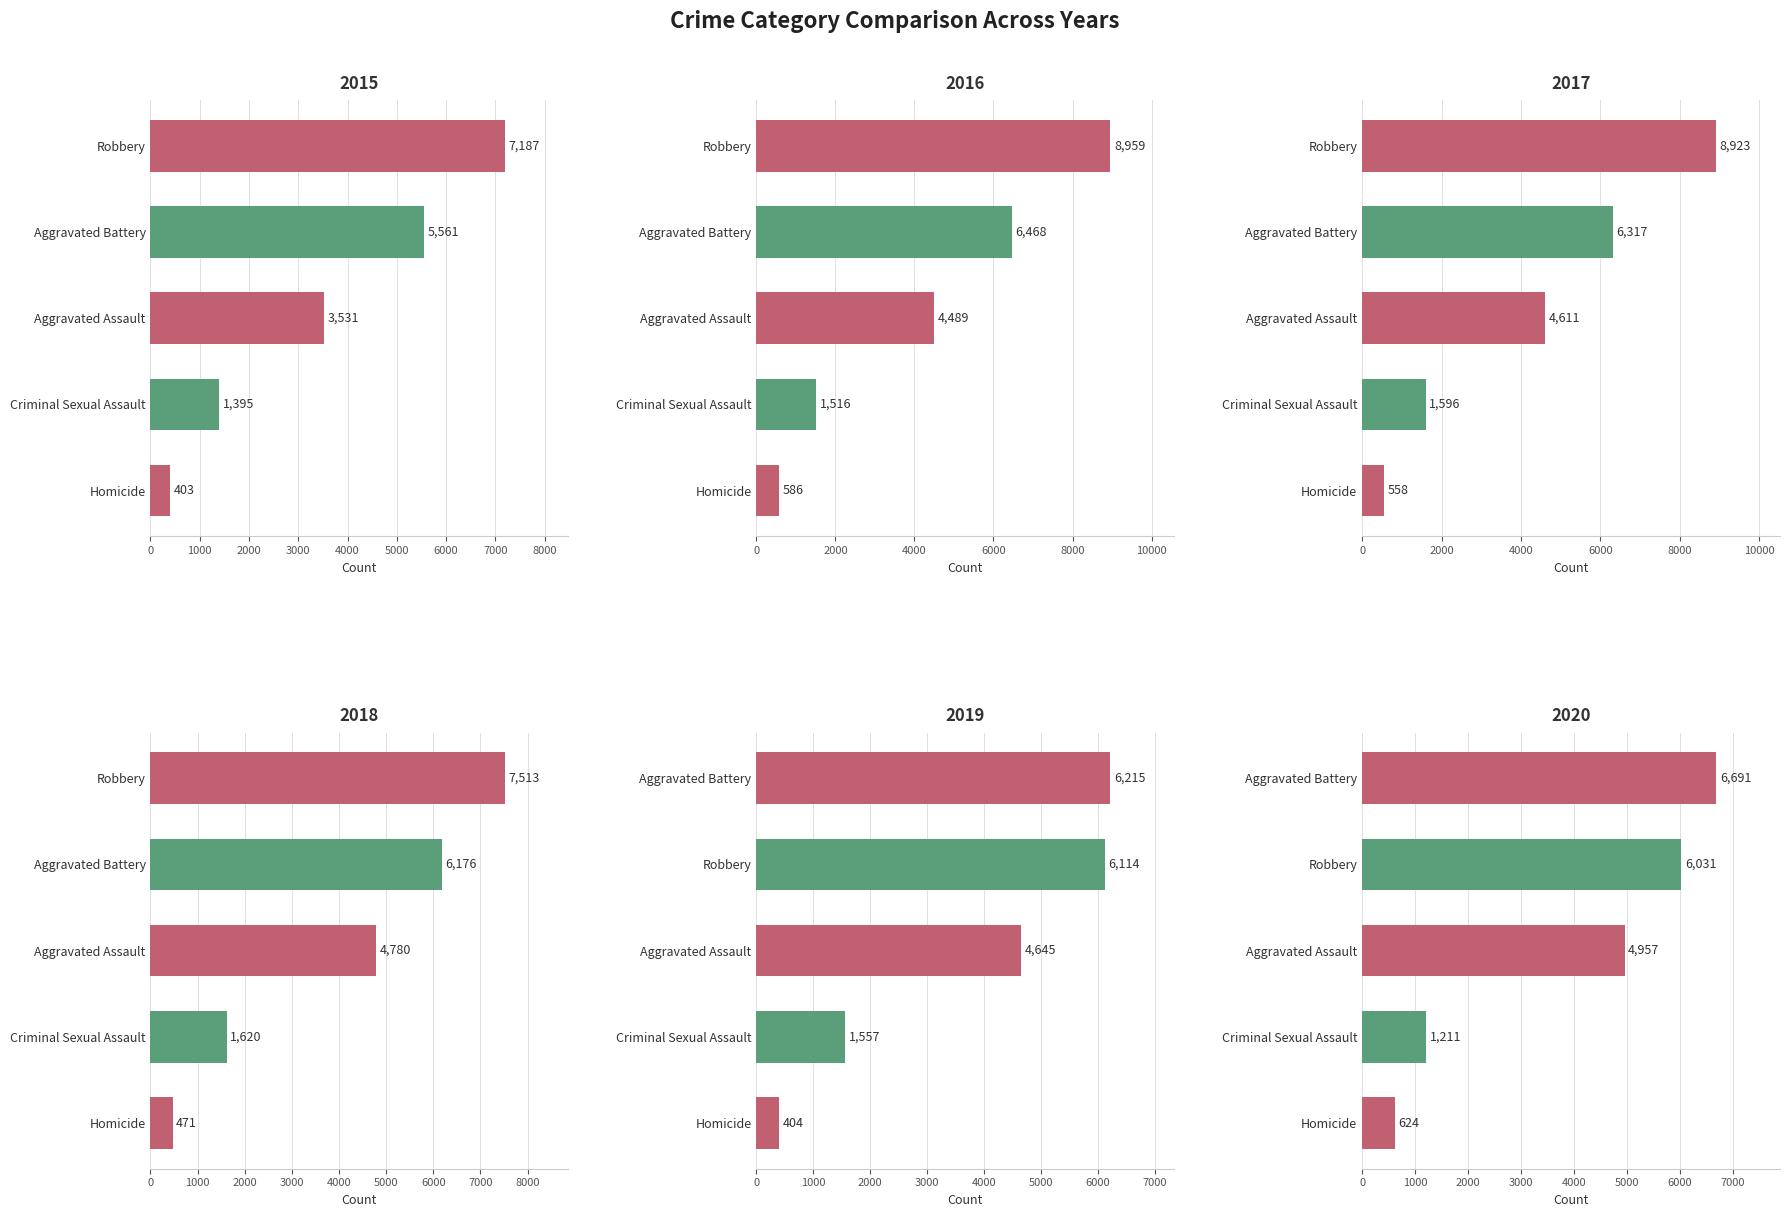

What value does the Robbery series have at 2015, to the nearest 10?

7190